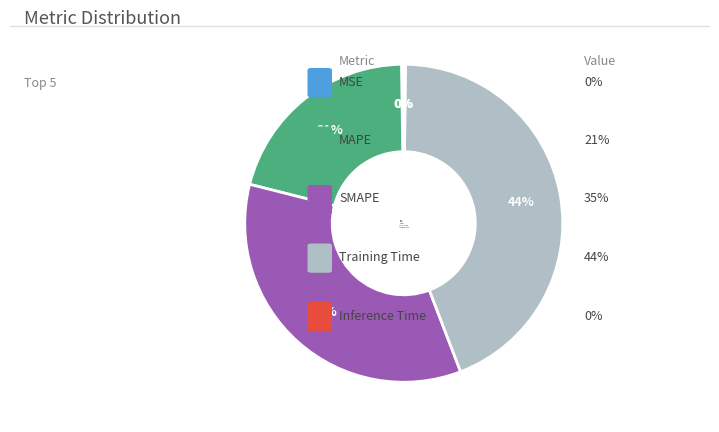

What is the ratio of the value at MAPE to the value at SMAPE?

0.6